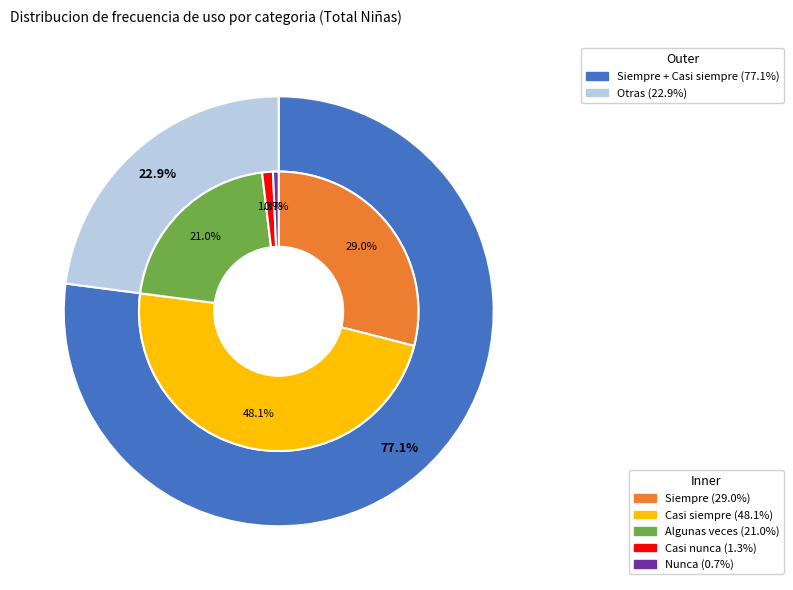

To the nearest percent, what percentage of the pie is Nunca?

1%